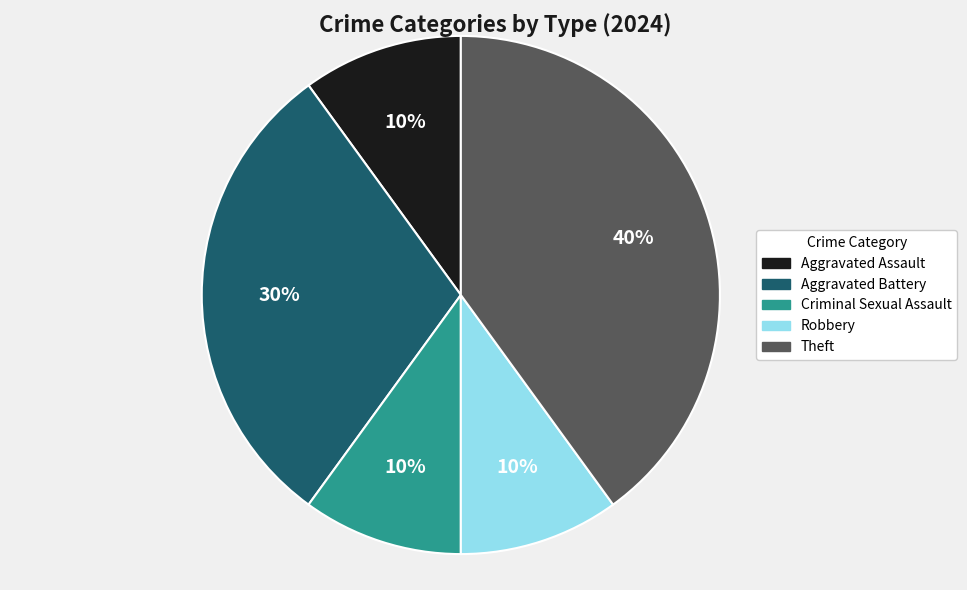

Does Theft represent more than half of the total?

No